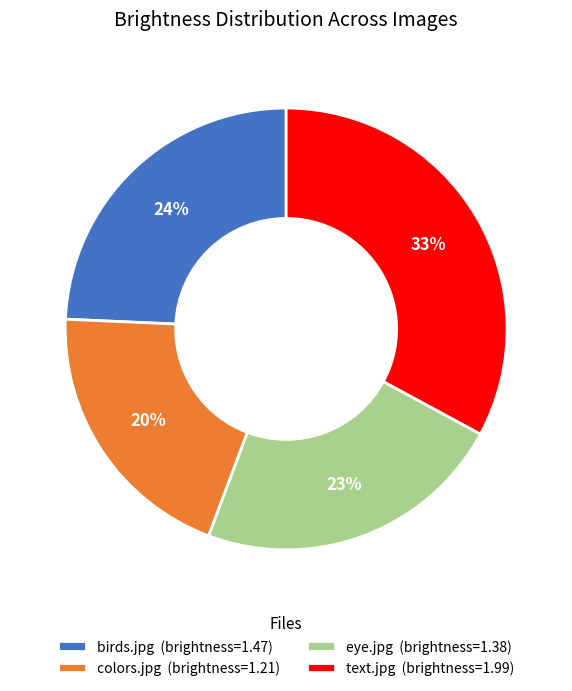

To the nearest percent, what portion does birds.jpg represent?

24%